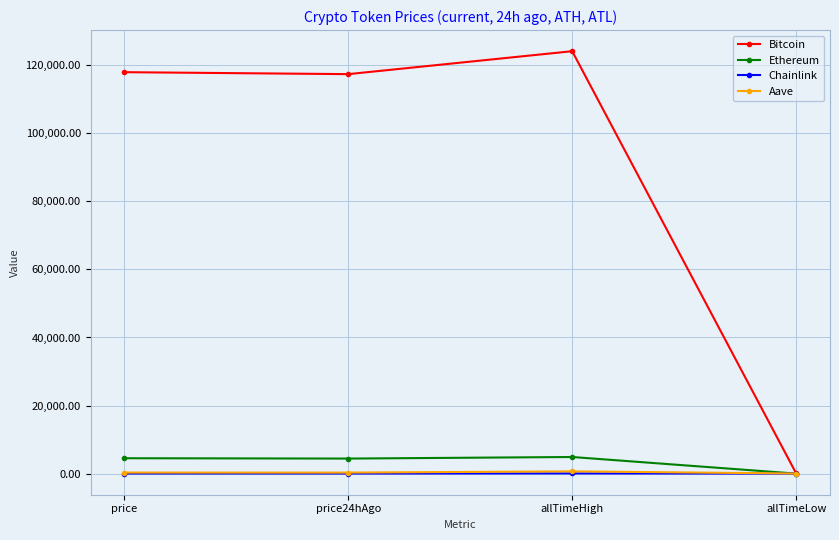

What value does the Chainlink series have at allTimeLow?

0.1